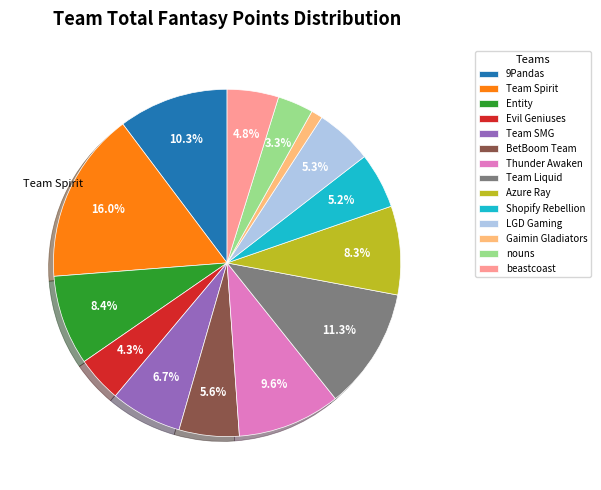

To the nearest percent, what is the difference between the largest and smallest slice percentages?

15%